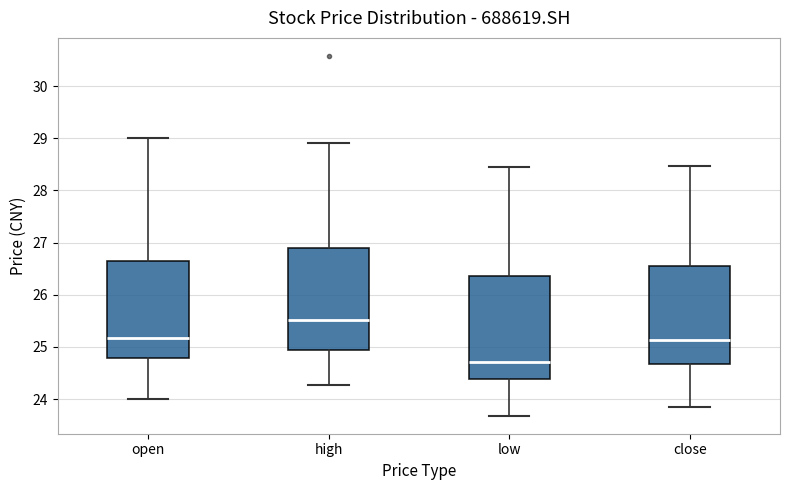

Which box has the highest median line?

high